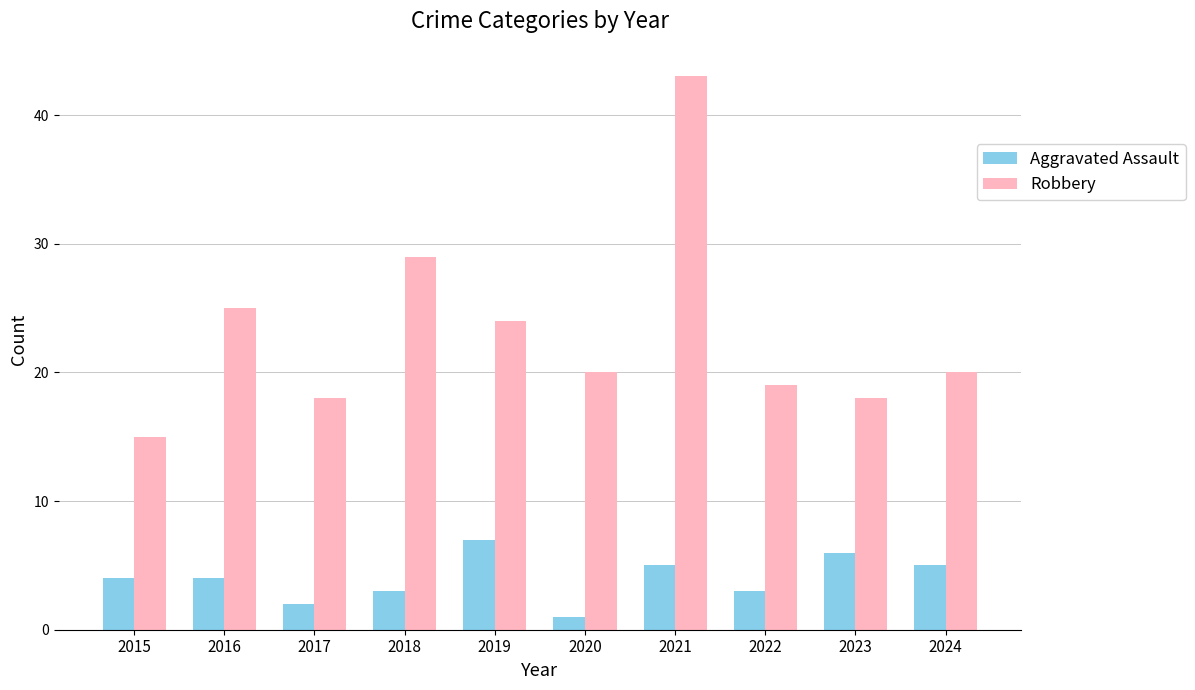

Where is Robbery nearest to the value 29?

2018